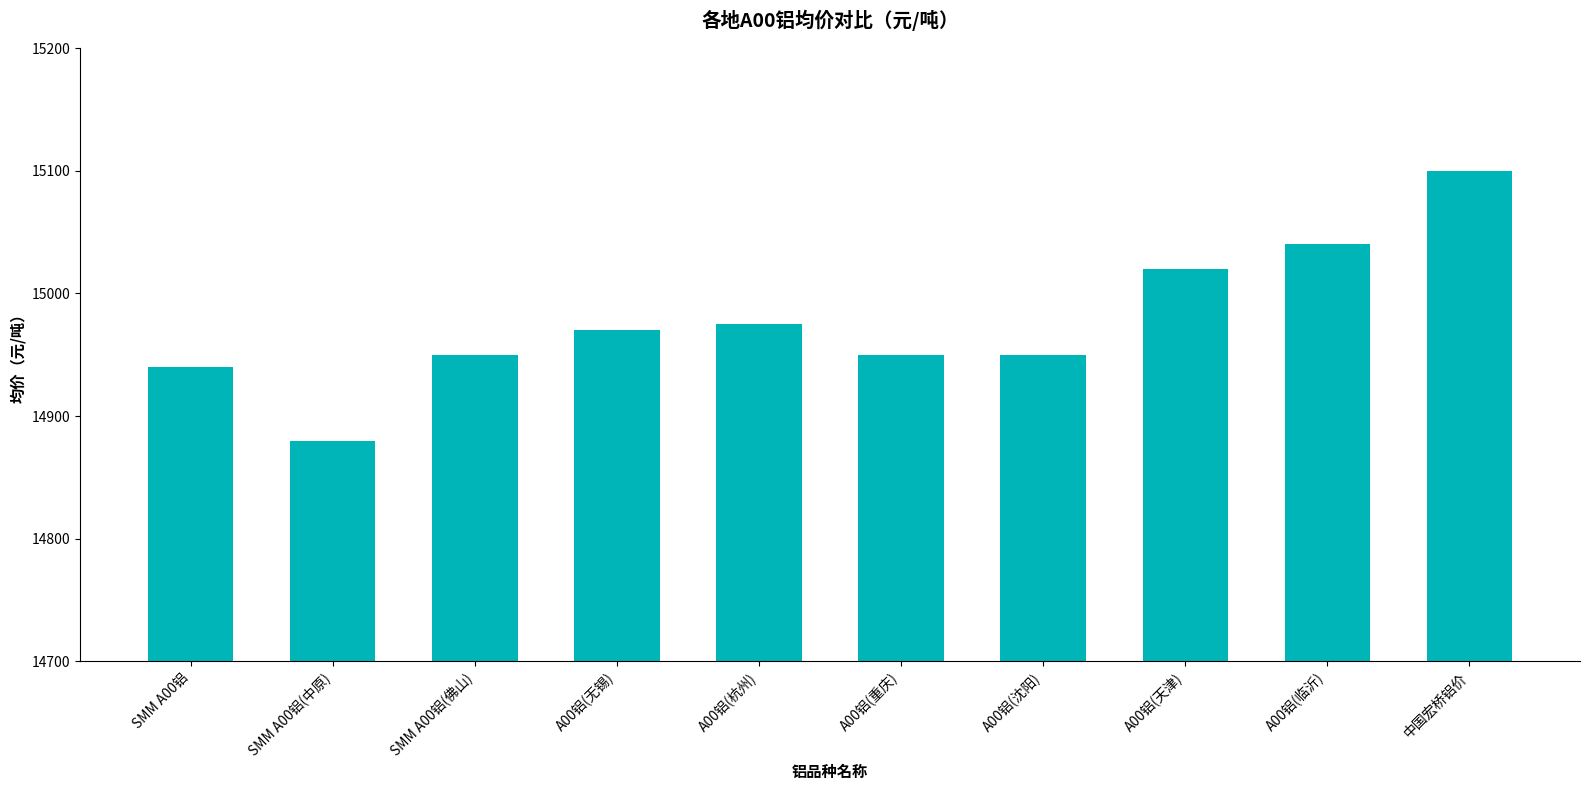

Reading left to right, extract all data points from this chart.

SMM A00铝=14940	SMM A00铝(中原)=14880	SMM A00铝(佛山)=14950	A00铝(无锡)=14970	A00铝(杭州)=14975	A00铝(重庆)=14950	A00铝(沈阳)=14950	A00铝(天津)=15020	A00铝(临沂)=15040	中国宏桥铝价=15100